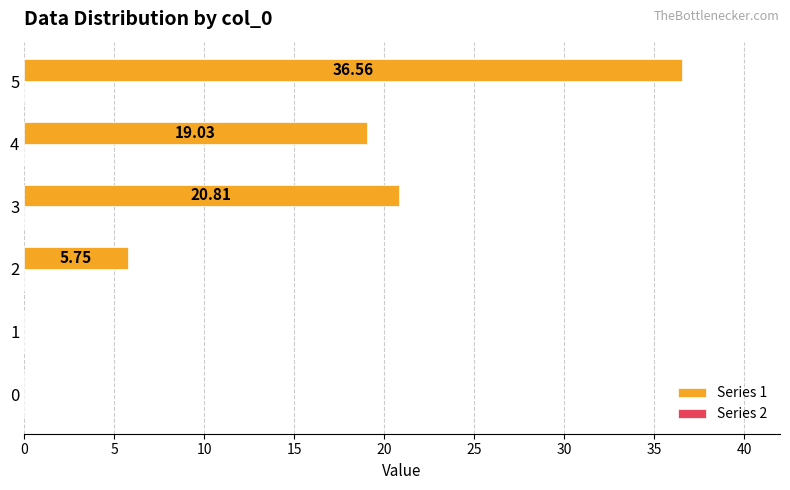

Does the chart contain stacked bars?

No